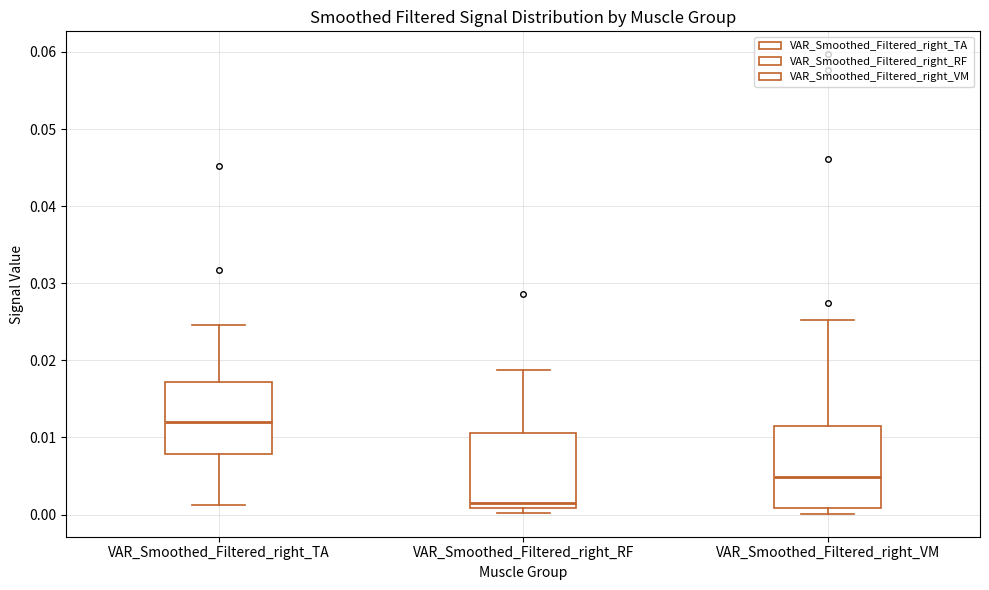

Reading left to right, transcribe this box plot: for each box, give where its median line is, the range the box spans, and where its two whiskers end, as read against the y-axis. The values are not printed on the chart, so give them approximately, as read against the axis.

VAR_Smoothed_Filtered_right_TA: median 0.012, box 0.008 to 0.017, whiskers 0.001 to 0.025
VAR_Smoothed_Filtered_right_RF: median 0.002, box 0.001 to 0.011, whiskers 0.000 to 0.019
VAR_Smoothed_Filtered_right_VM: median 0.005, box 0.001 to 0.011, whiskers 0.000 to 0.025